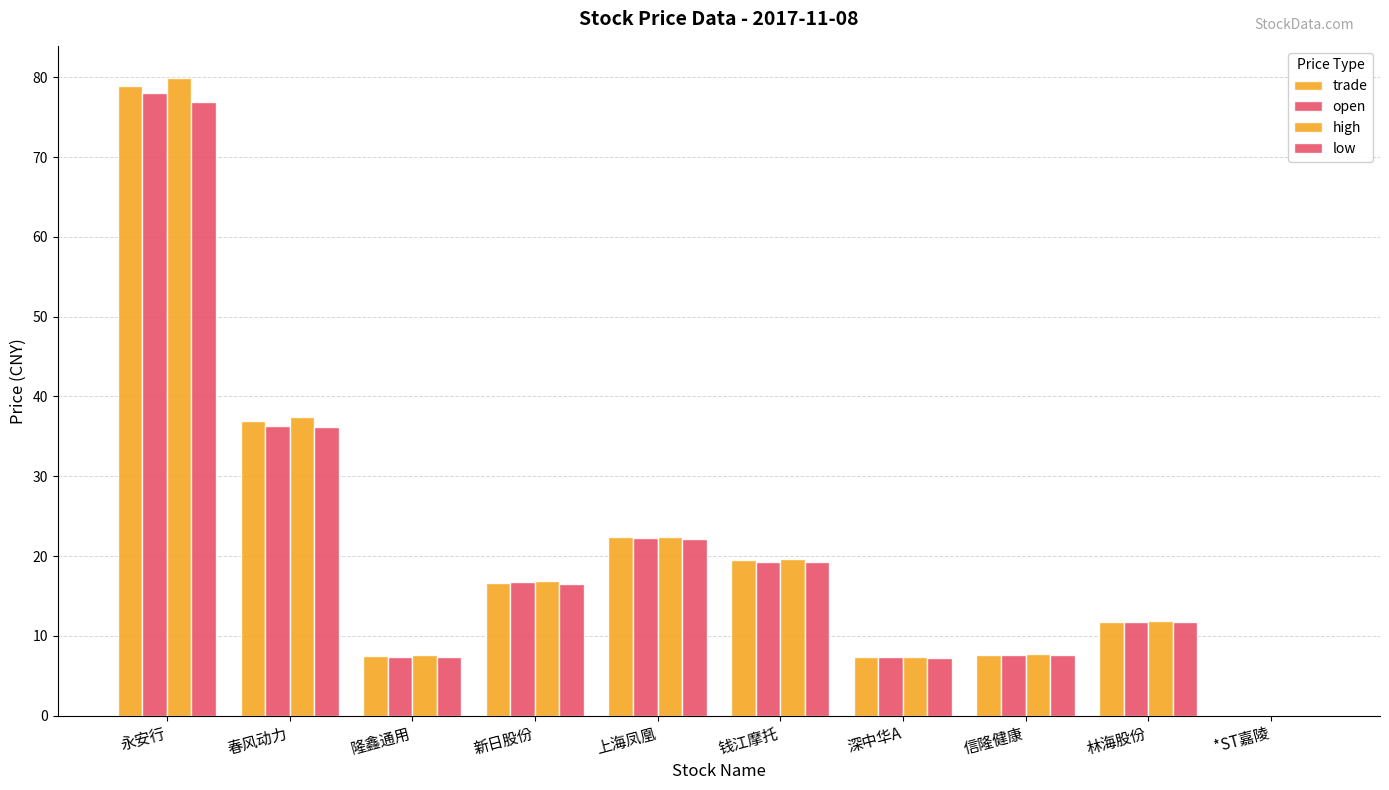

How many data points does each series have?

10